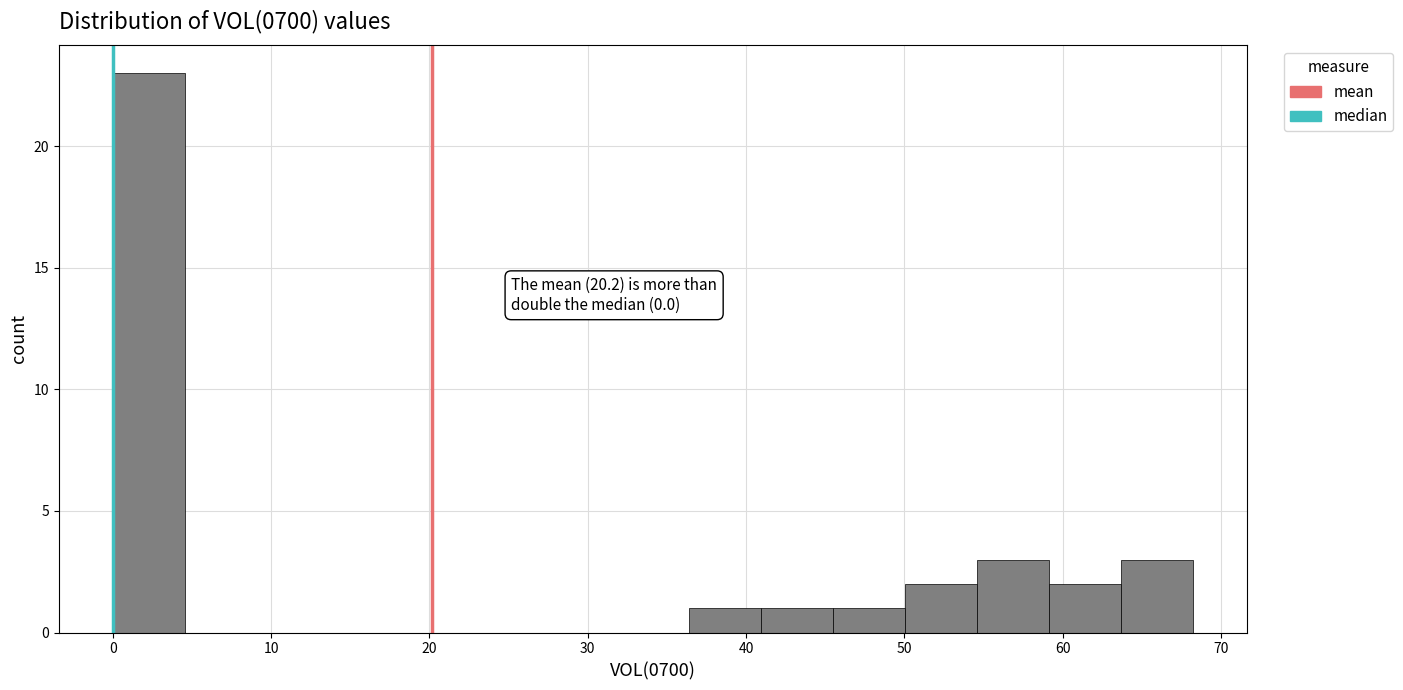

Over which range of the x-axis is the bar tallest?

0 to 5